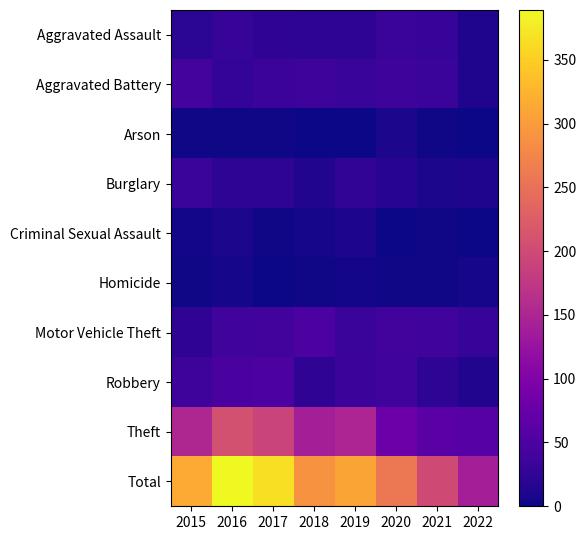

At how many categories does at least one series exceed 43?

8